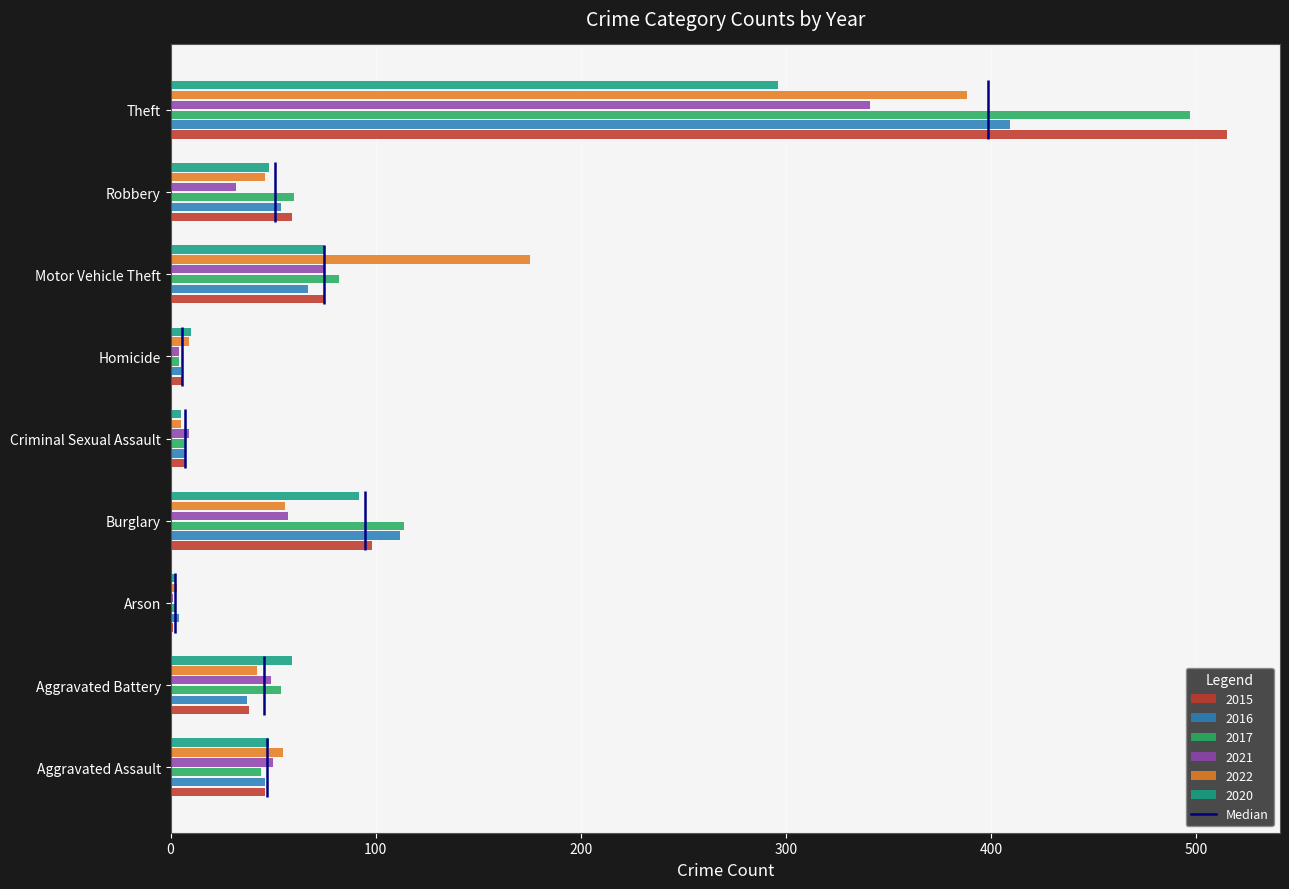

List the labels in order of 2021 value, largest first.

Theft, Motor Vehicle Theft, Burglary, Aggravated Assault, Aggravated Battery, Robbery, Criminal Sexual Assault, Homicide, Arson